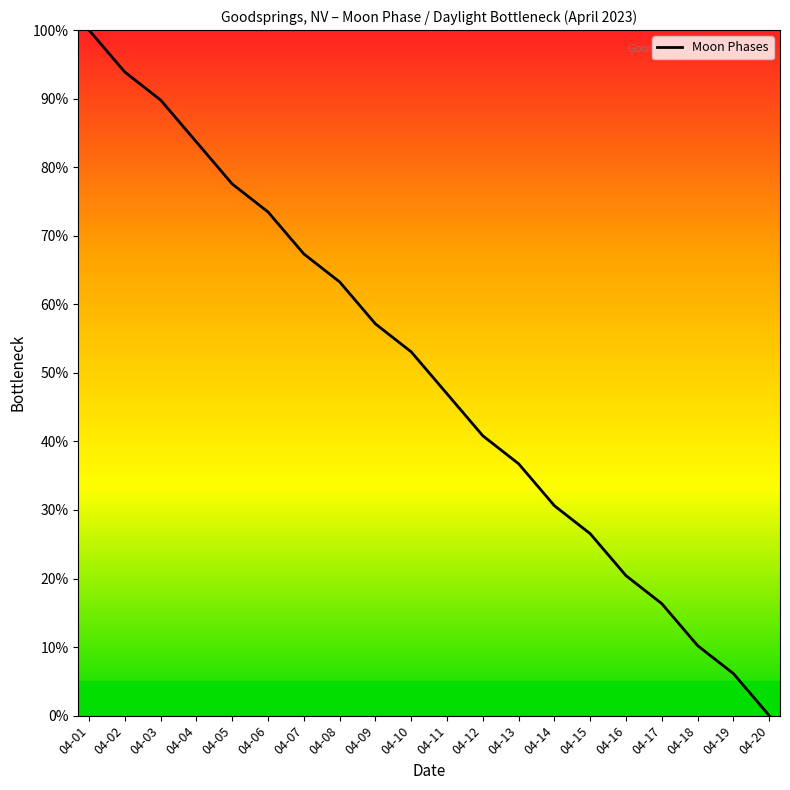

What is the difference between the maximum and minimum values?

100.0